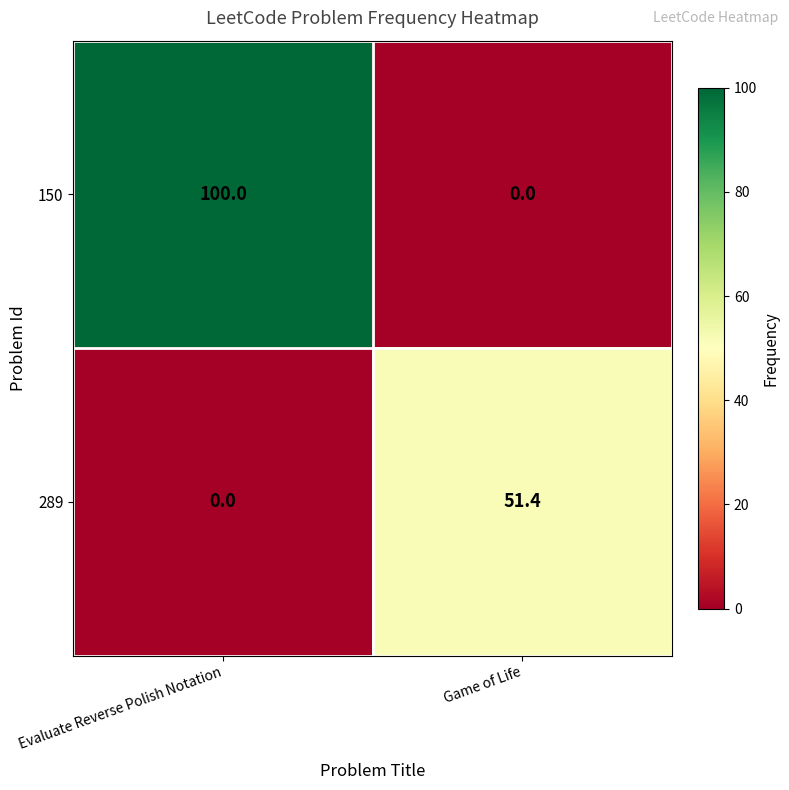

Rank the series by their average value, from highest to lowest.

150, 289